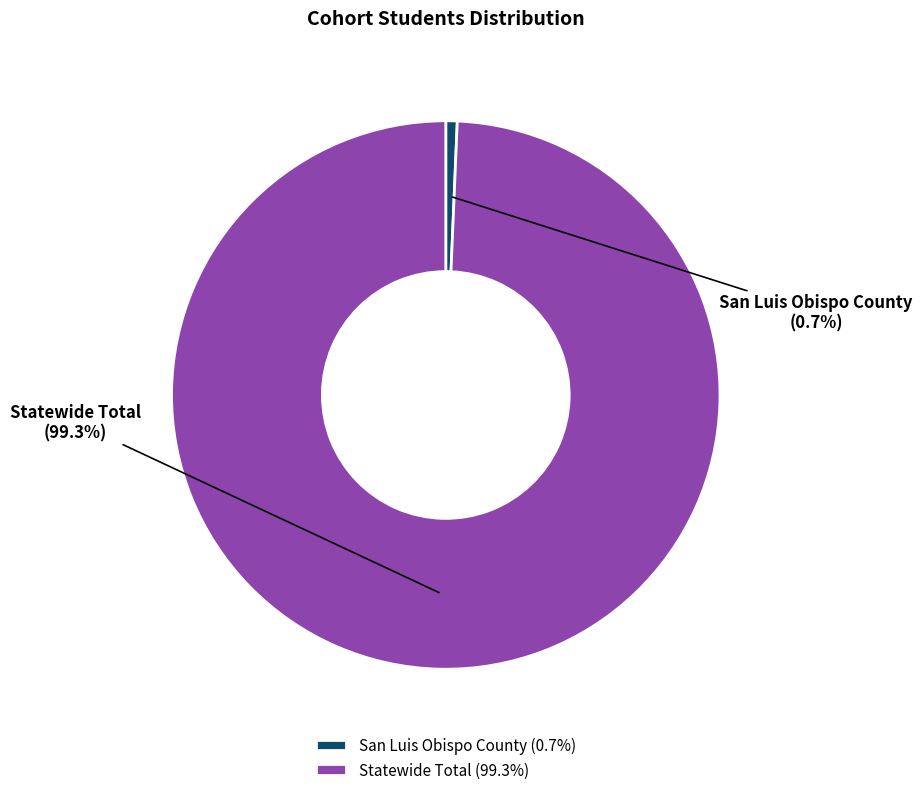

Count the number of slices in the pie.

2